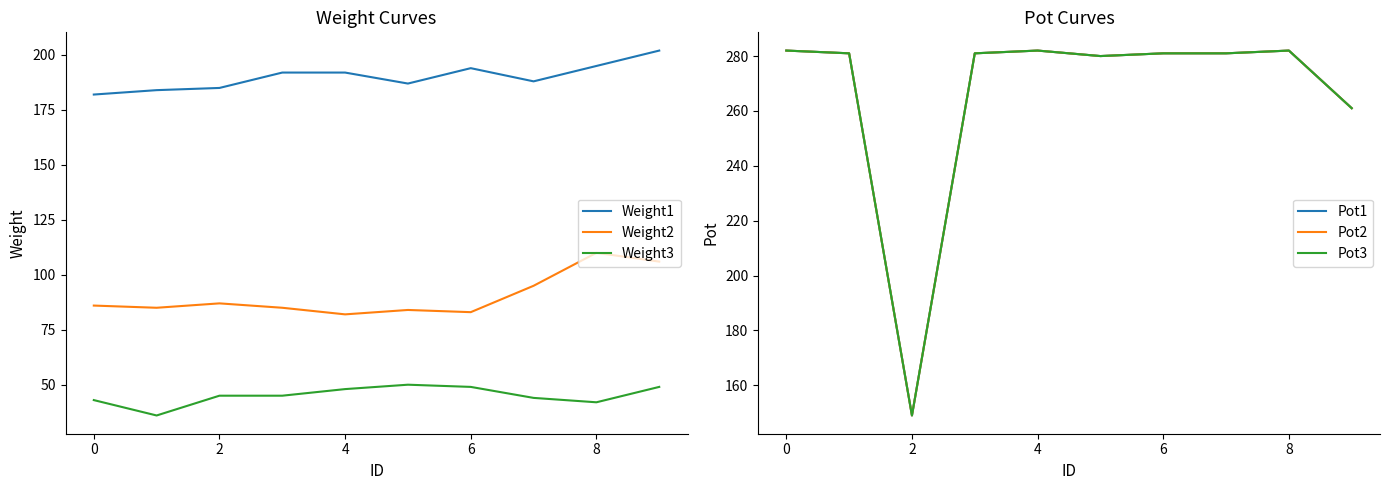

Does the chart display data point markers on the line(s)?

No